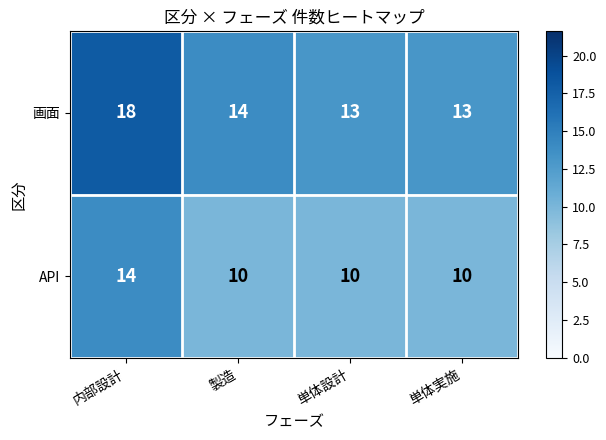

What is the total value across all series at 単体設計?

23